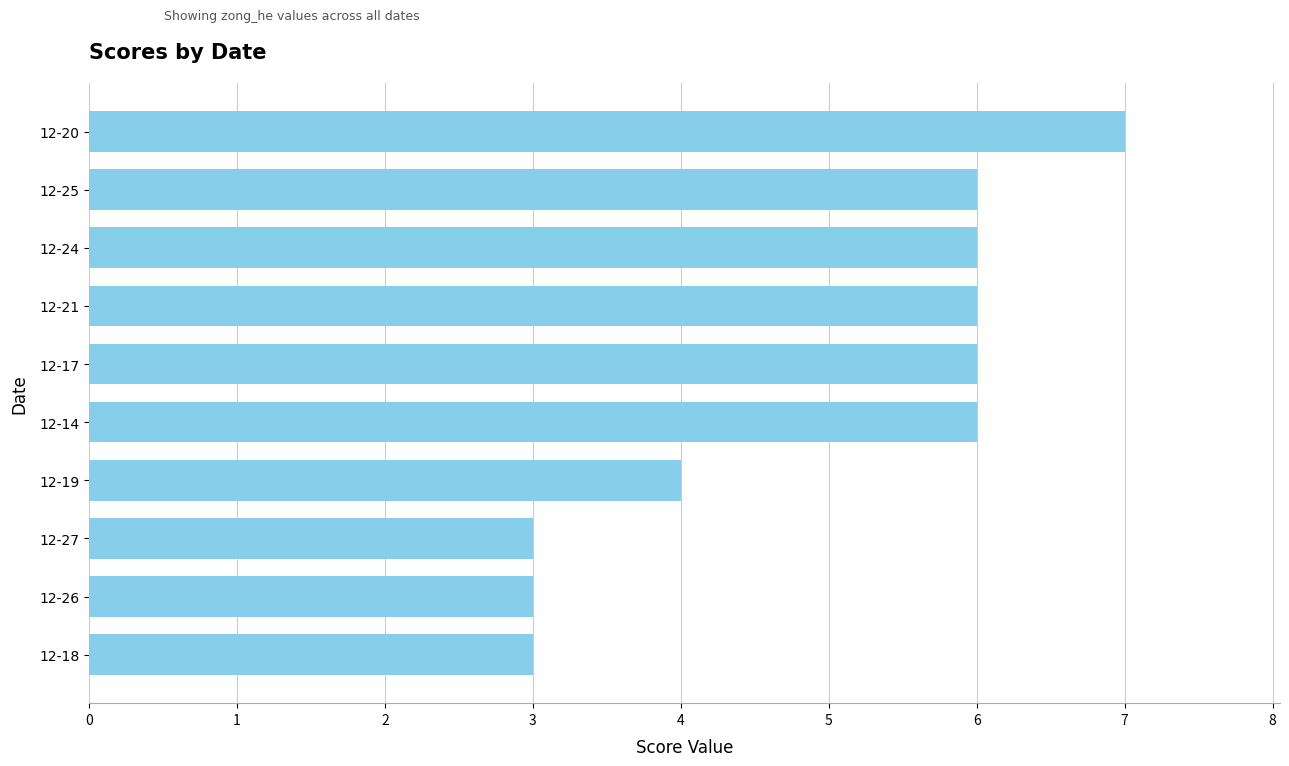

What is the label of the 1st bar from the bottom?

12-18